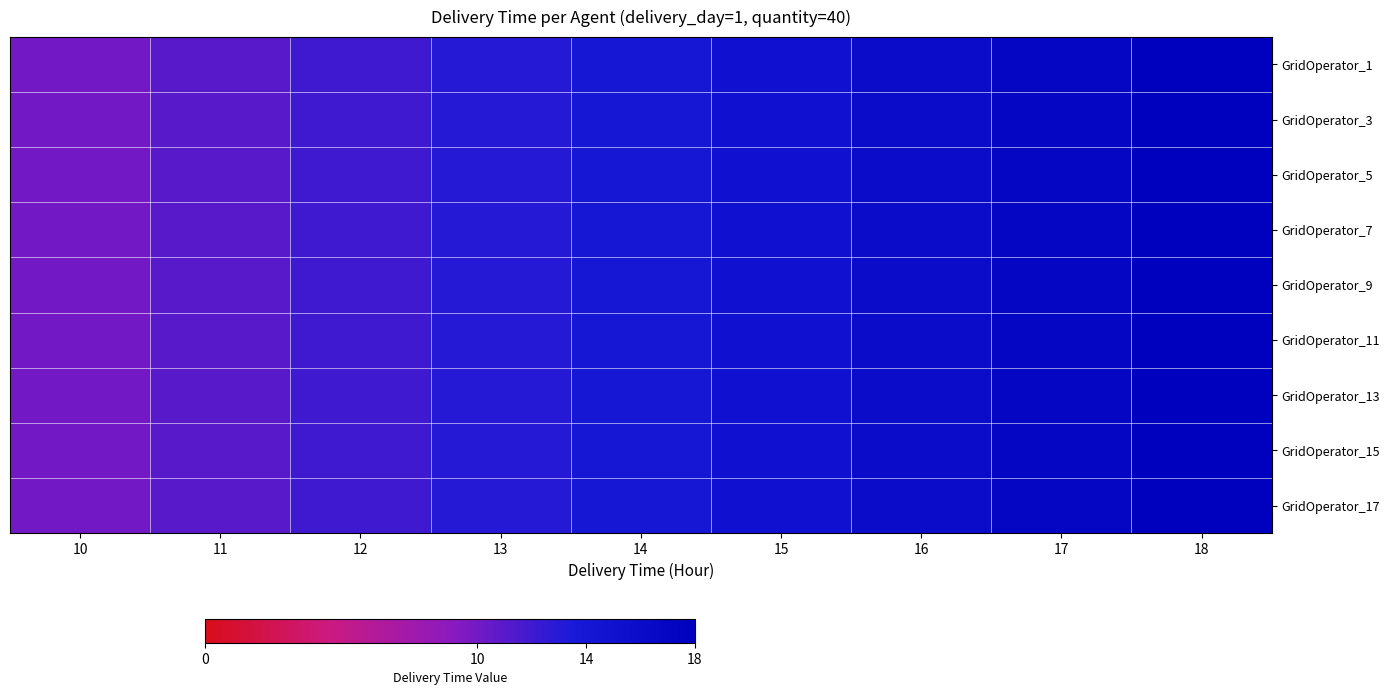

What is the total value across all series at 17?

8.5